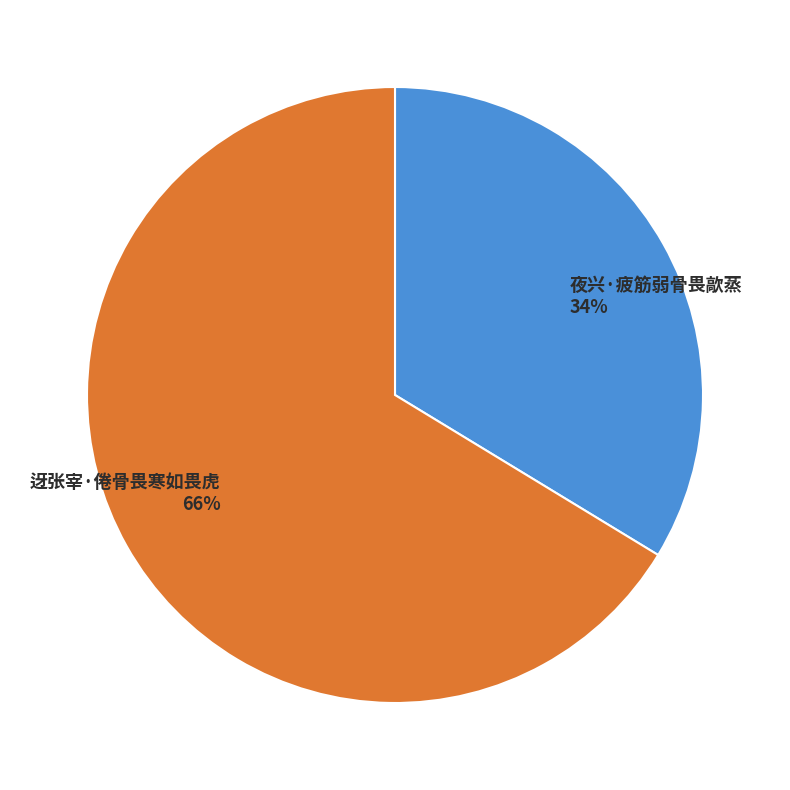

Does 迓张宰·倦骨畏寒如畏虎 represent more than half of the total?

Yes